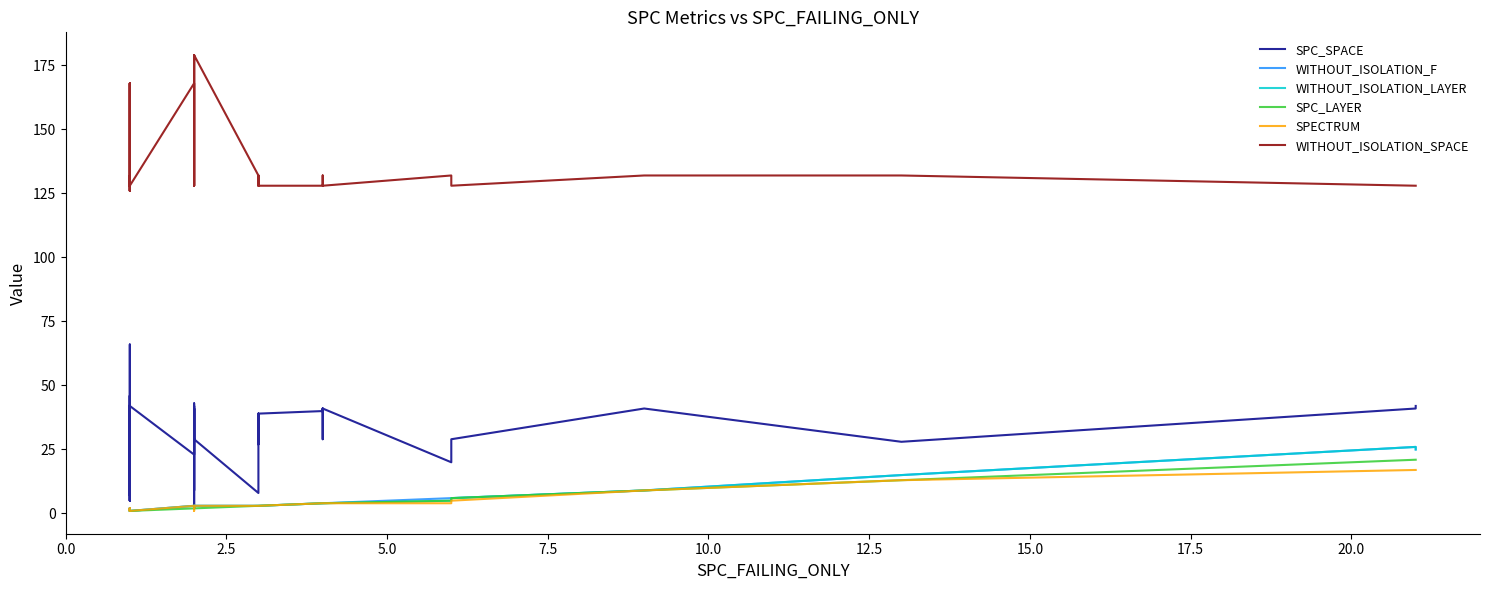

Is it true that SPC_SPACE equals 40 at 27?

False